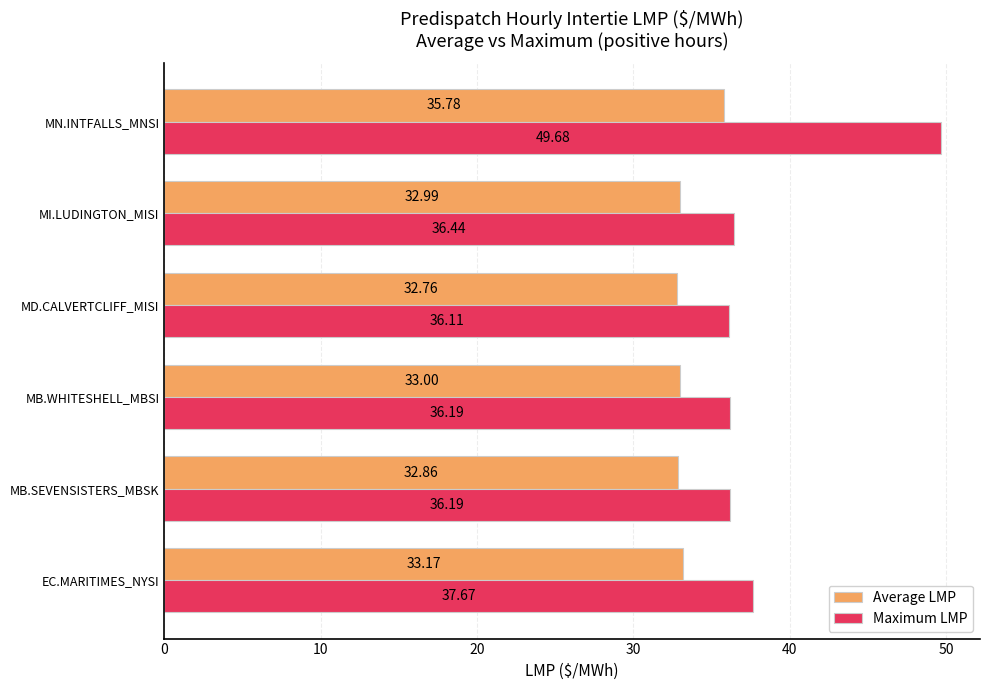

What is the spread (max minus min) of values at EC.MARITIMES_NYSI?

4.5